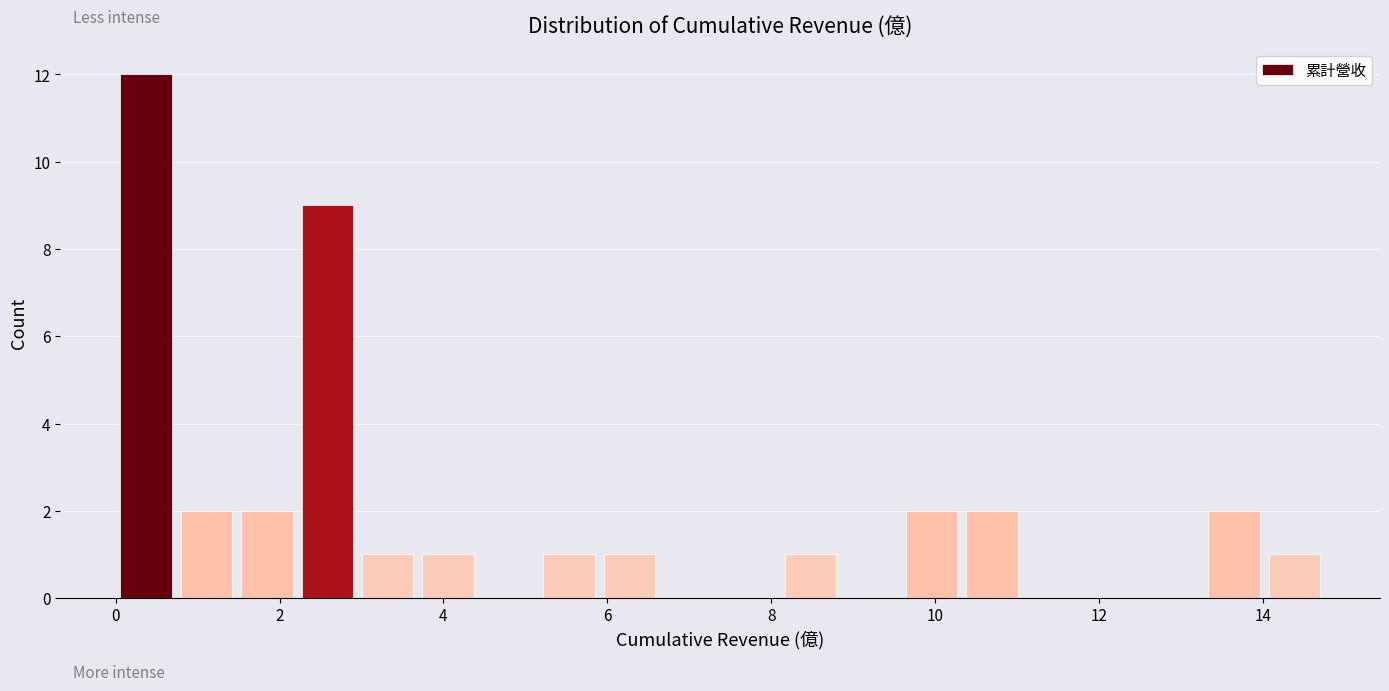

Read against the x-axis, roughly where is the centre of the tallest bar?

0.4